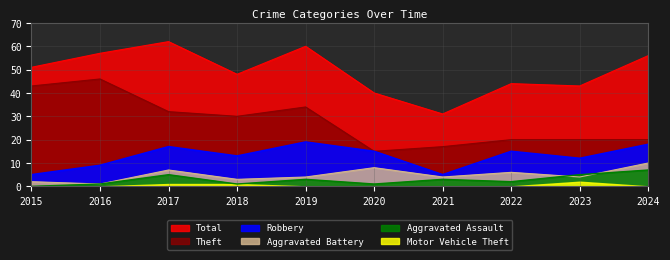

At how many categories does at least one series exceed 26?

10